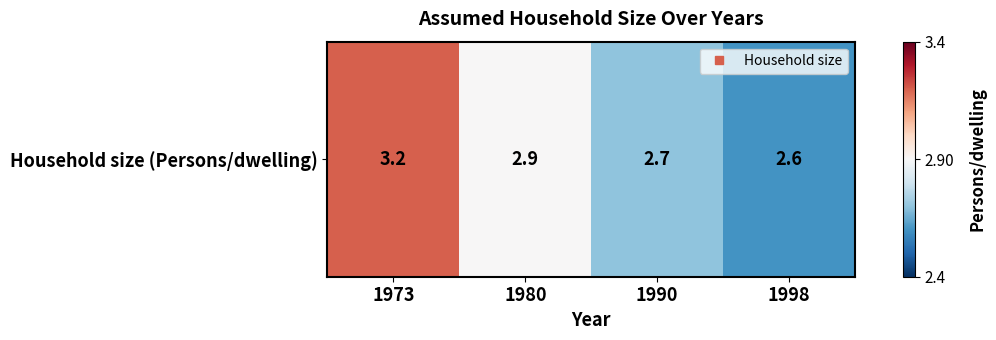

Rank the categories by value from lowest to highest.

1998, 1990, 1980, 1973